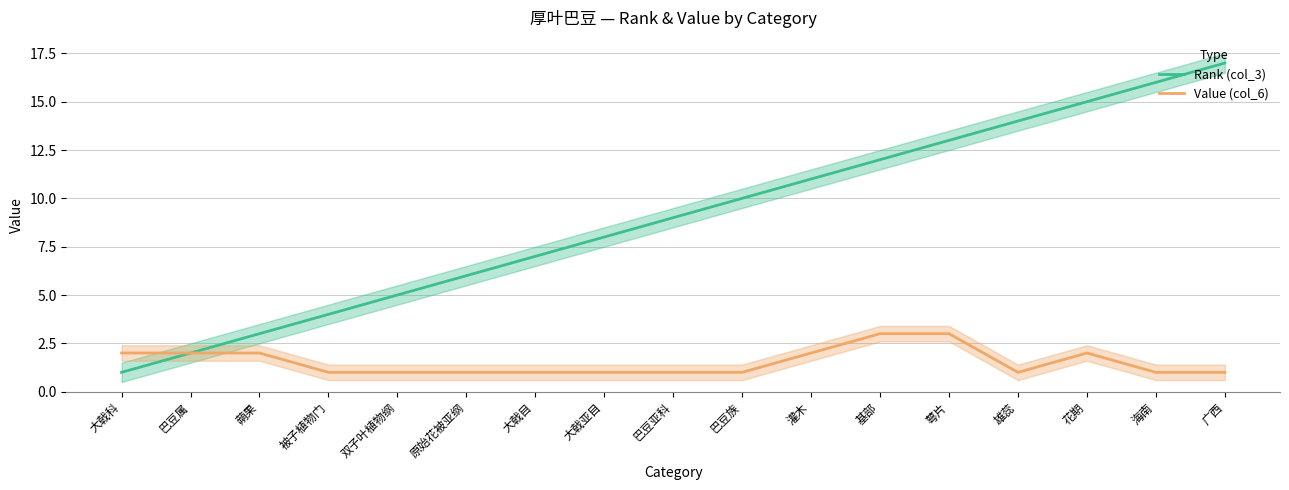

What position from the right is 大戟目?

11